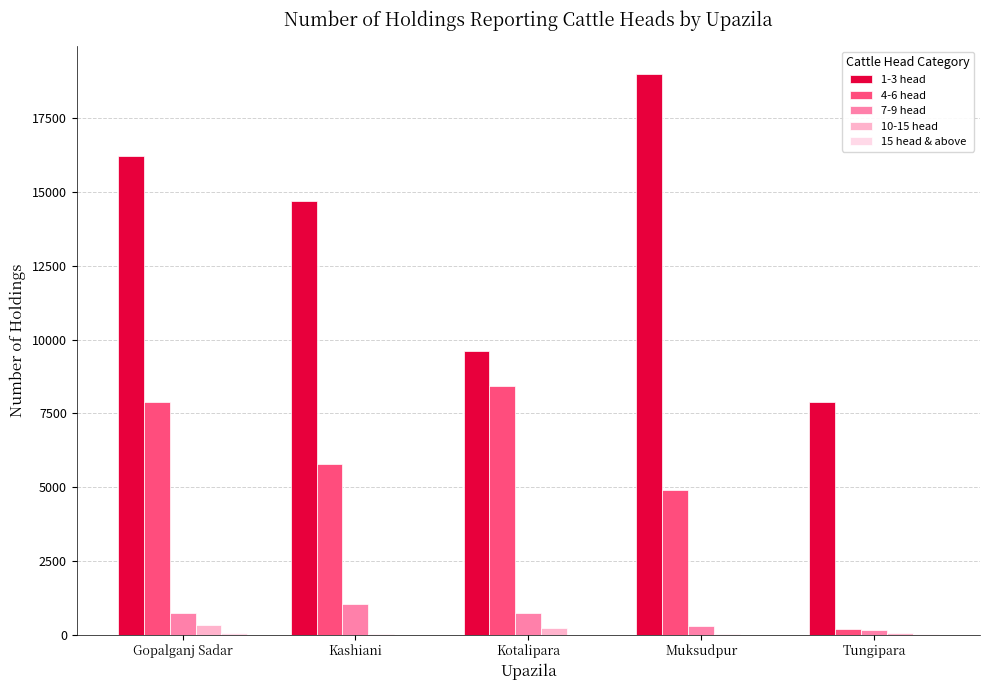

Which series has the largest total across all categories?

1-3 head